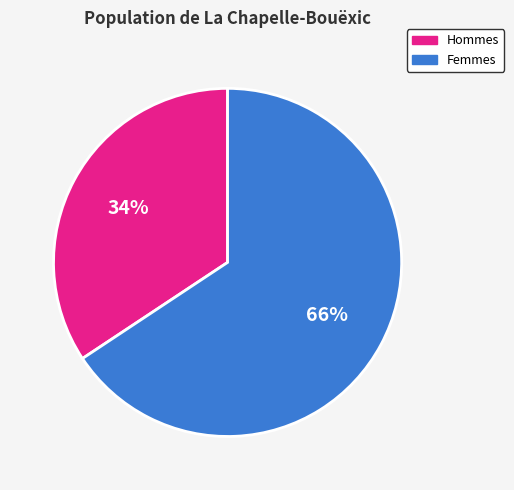

Is there any slice that represents more than half of the pie?

Yes